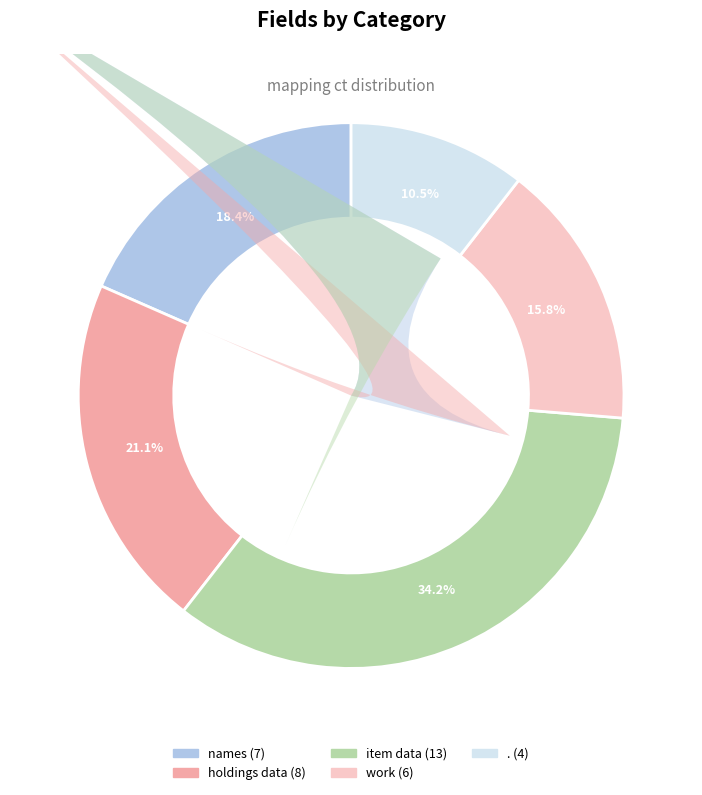

Is there a majority slice in this chart?

No